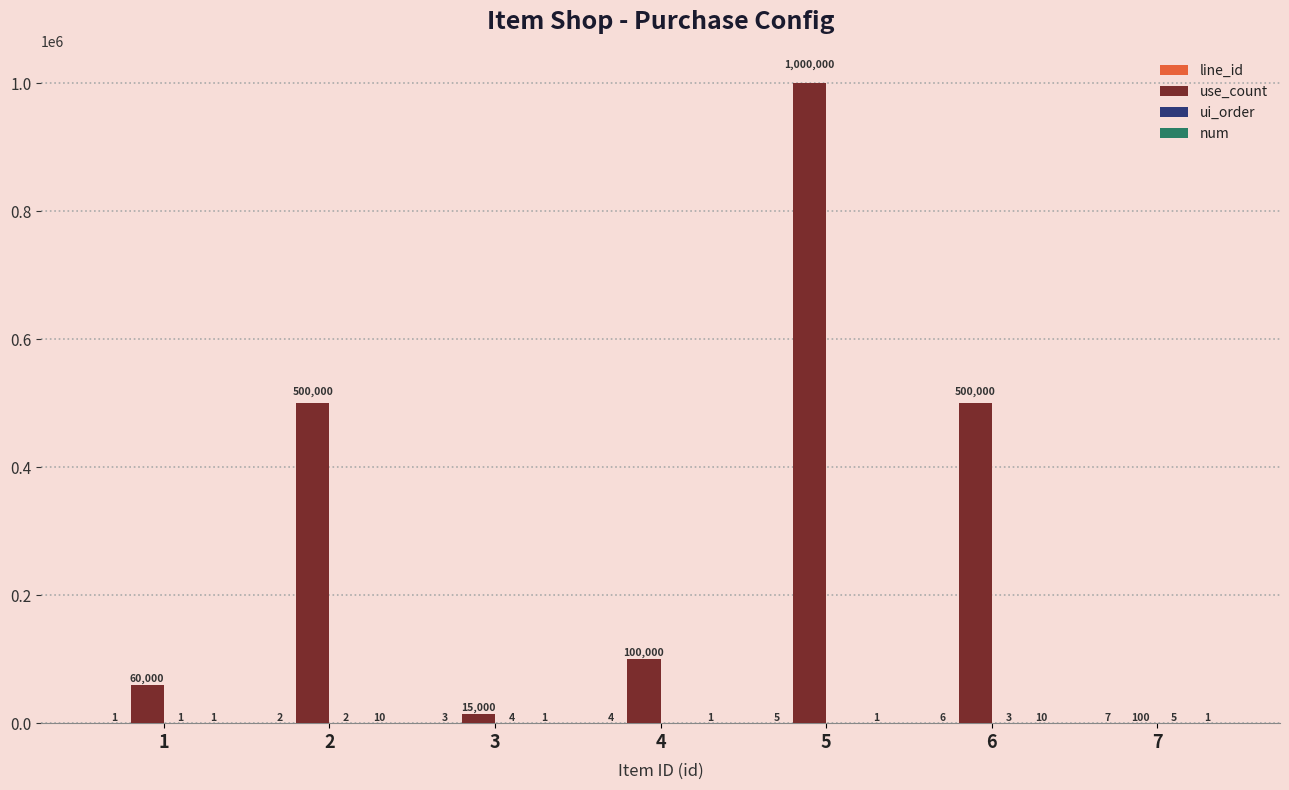

Which series has the largest total across all categories?

use_count